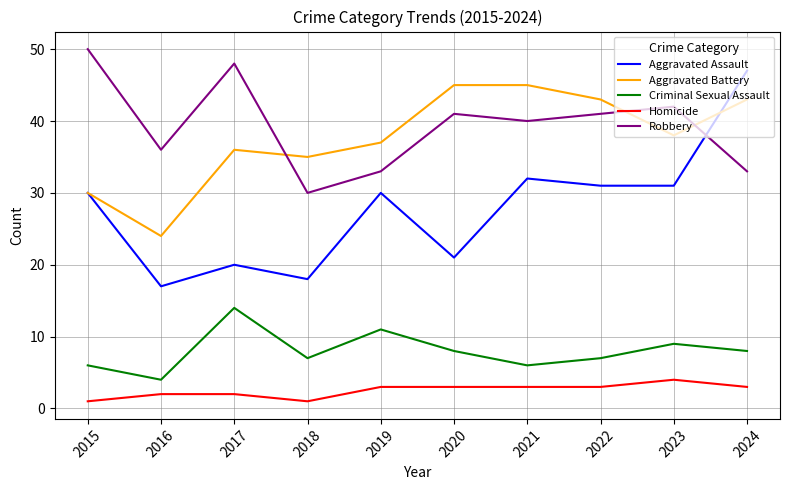

At which category is the sum across all series the highest?

2024